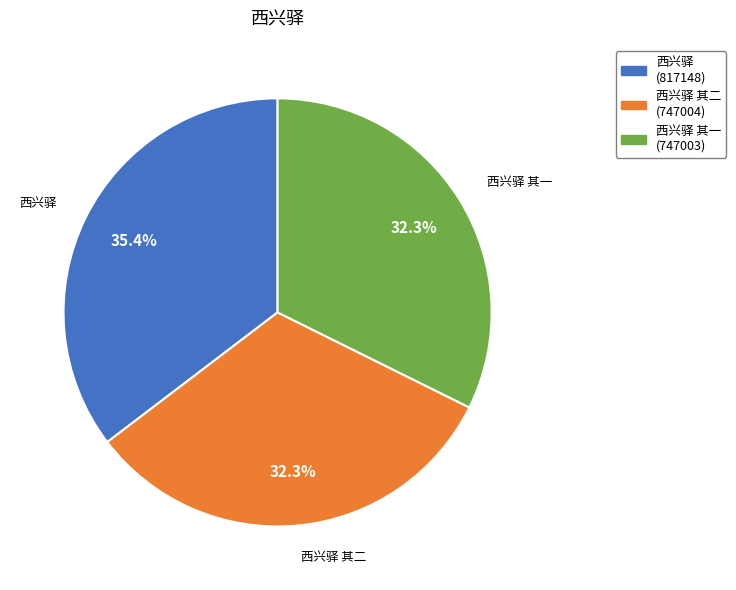

Is there a majority slice in this chart?

No